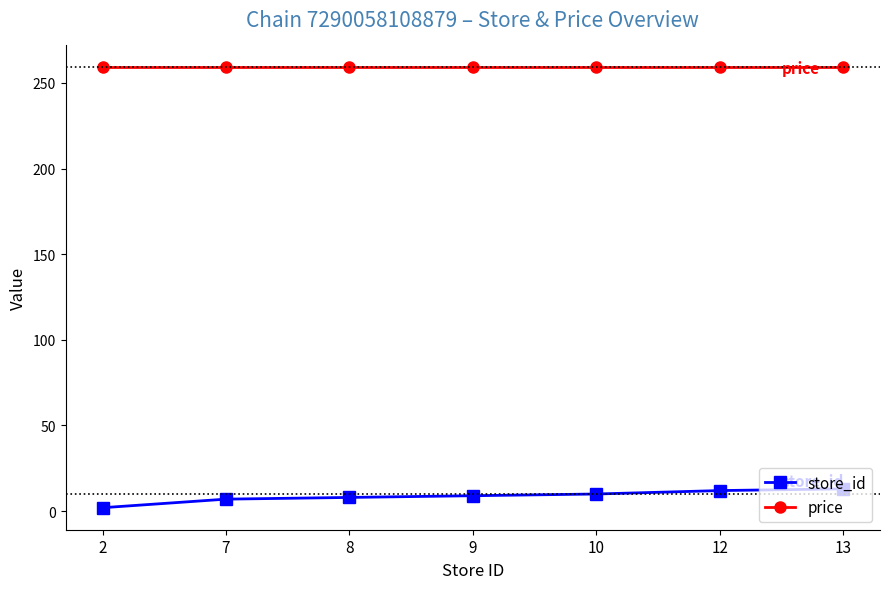

List the series in order of their peak value, highest first.

price, store_id